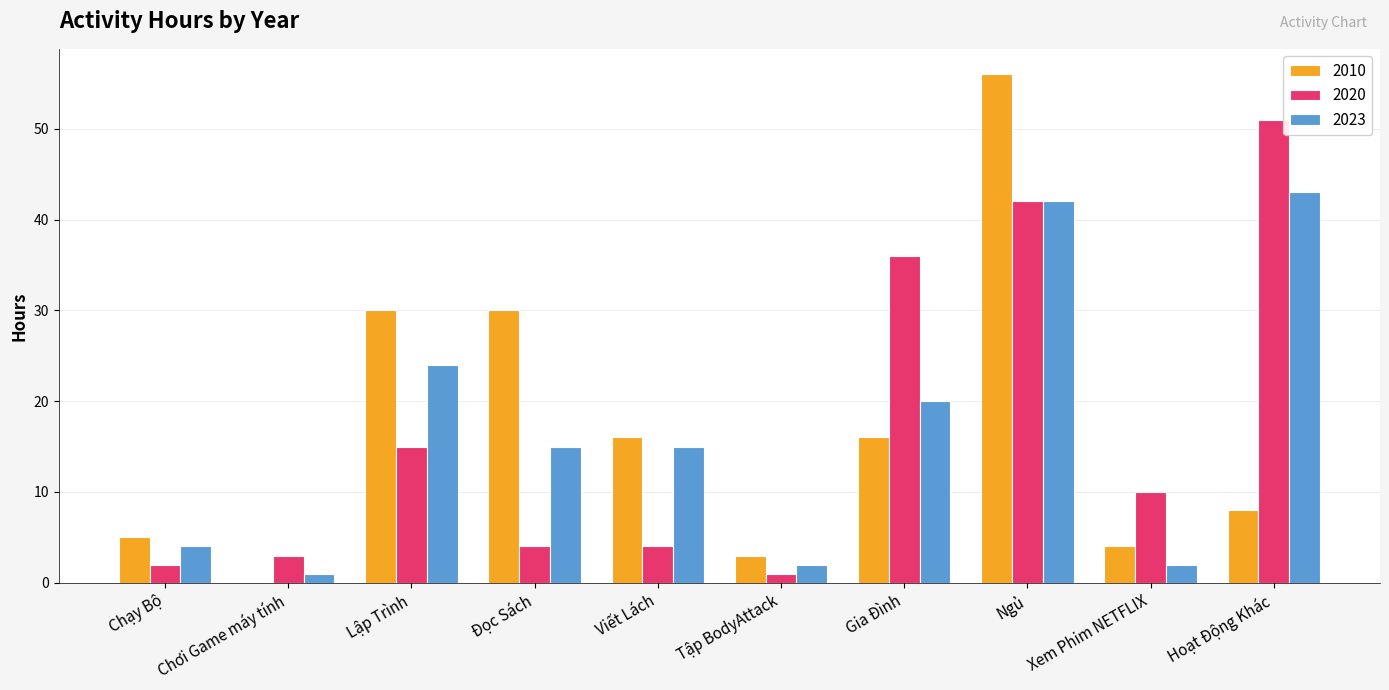

Which series has the largest range (max minus min)?

2010